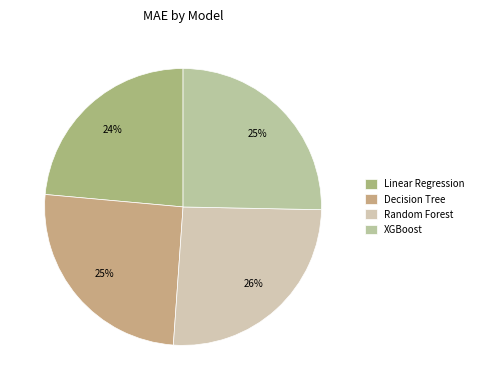

To the nearest percent, what percentage of the pie is Decision Tree?

25%